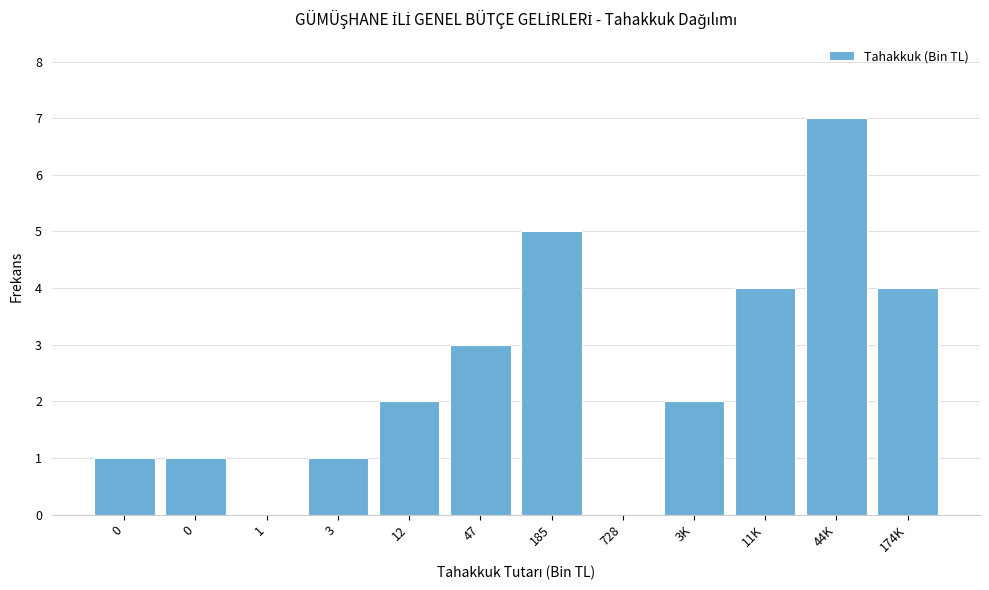

Are the bars horizontal?

No